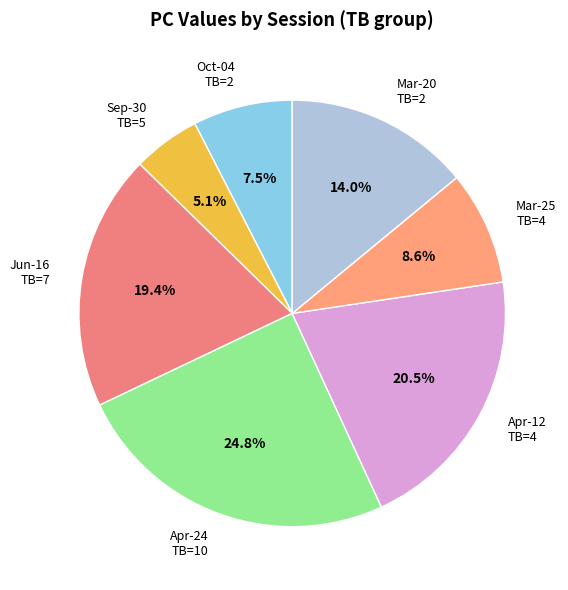

What is the smallest slice in the pie chart?

Sep-30 TB=5